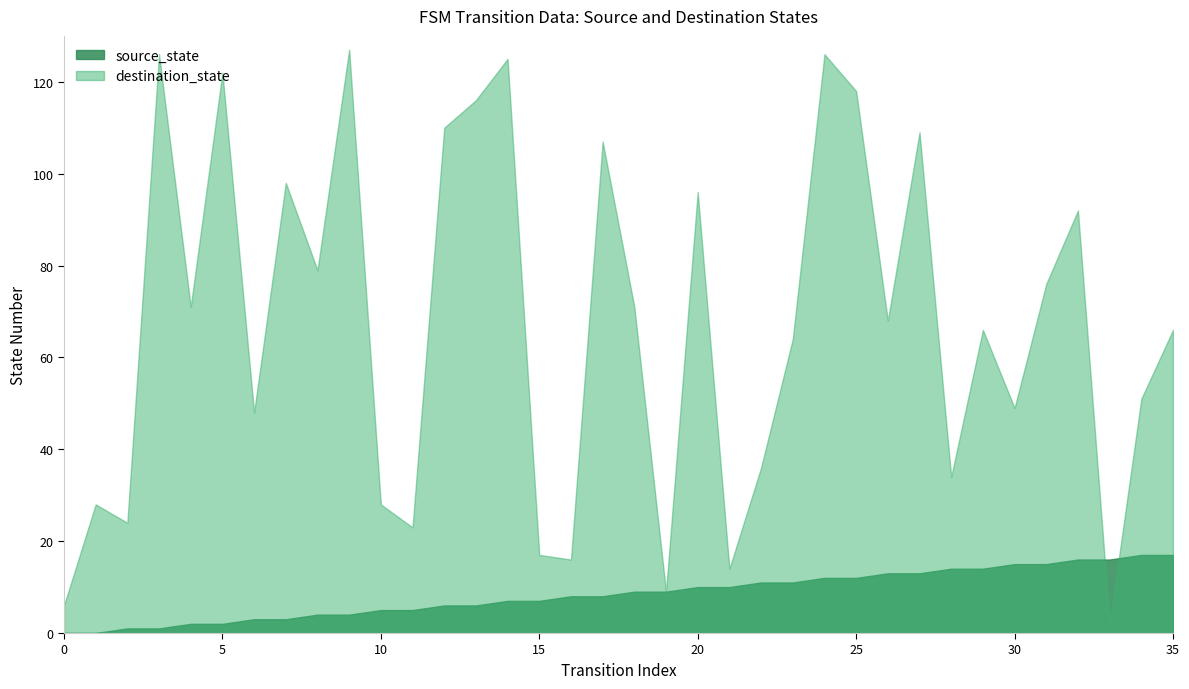

How many distinct data groups are displayed?

2